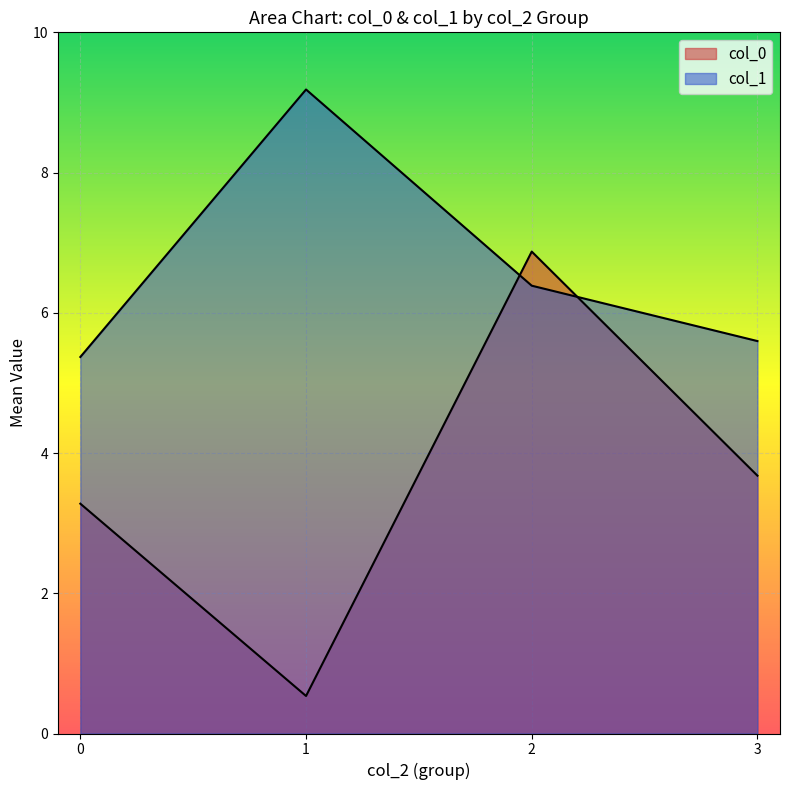

How many categories are shown in the chart?

4